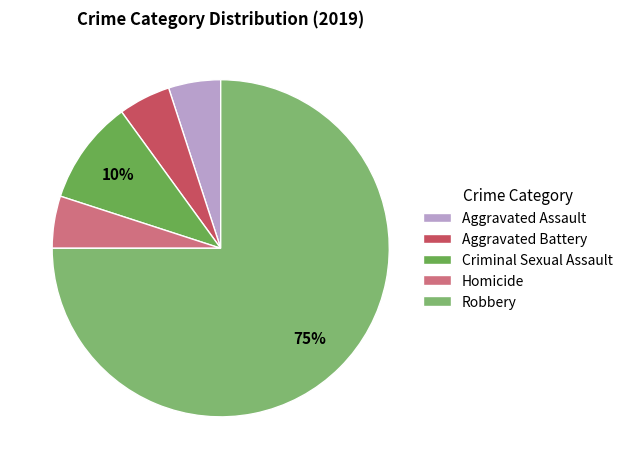

Which slice is the largest?

Robbery